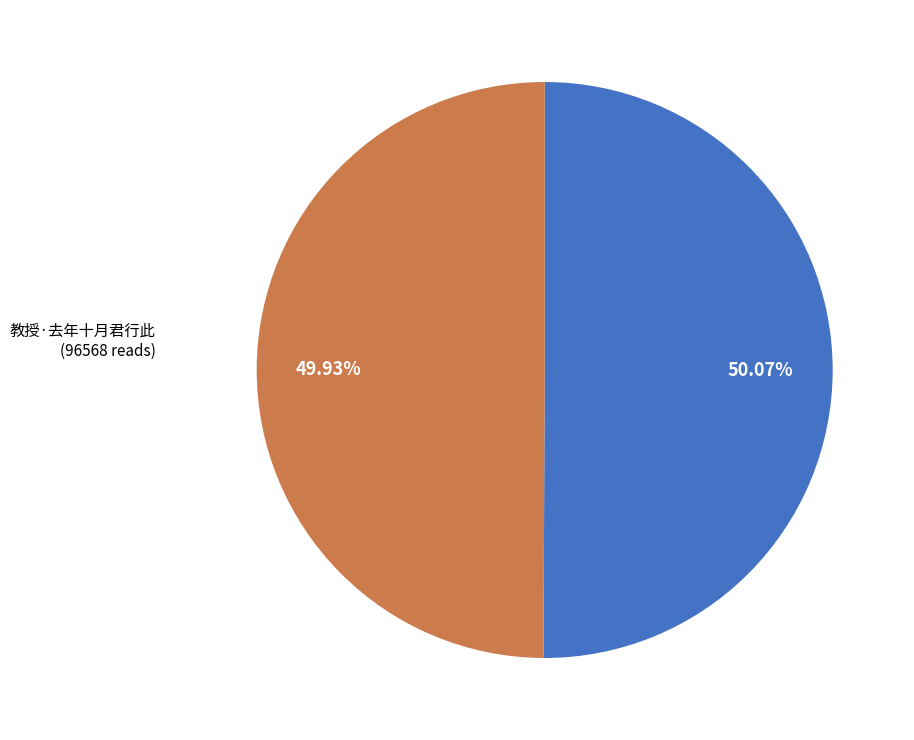

Is there any slice that represents more than half of the pie?

Yes